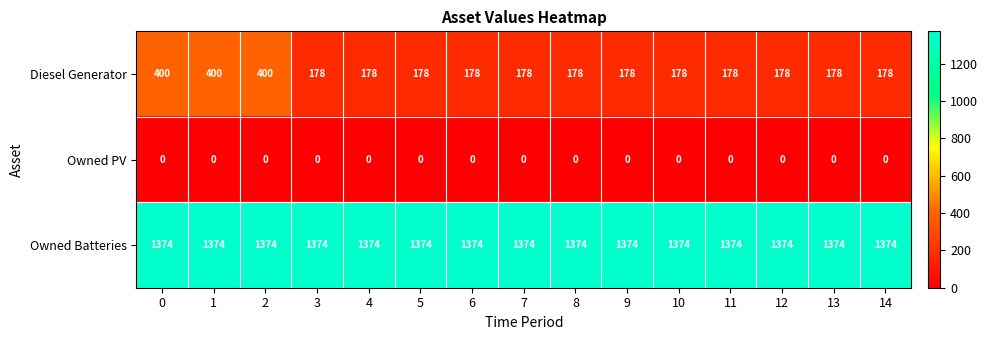

At 10, list the series in order from largest to smallest.

Owned Batteries, Diesel Generator, Owned PV